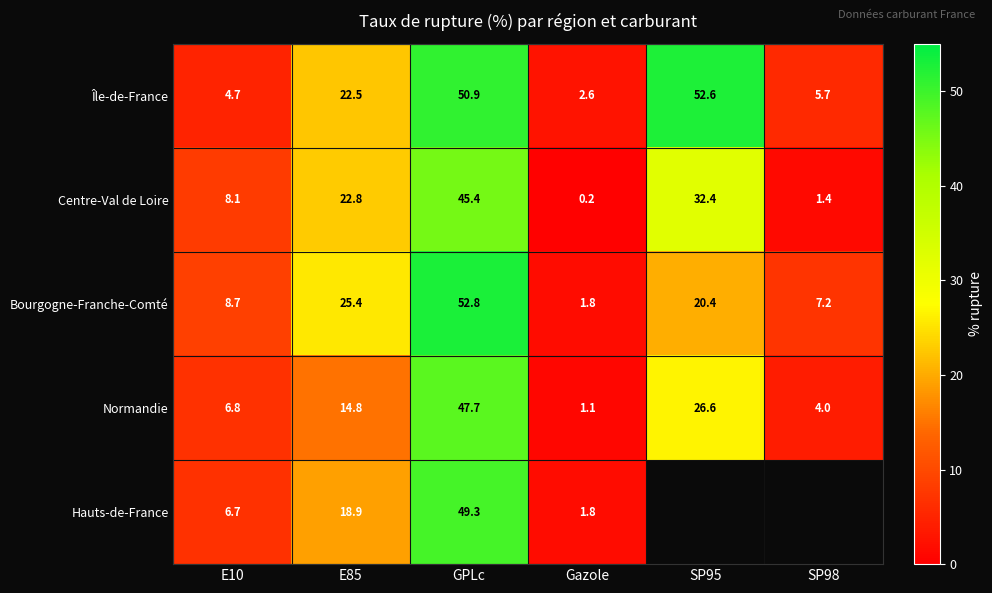

At which label does Centre-Val de Loire reach its peak?

GPLc